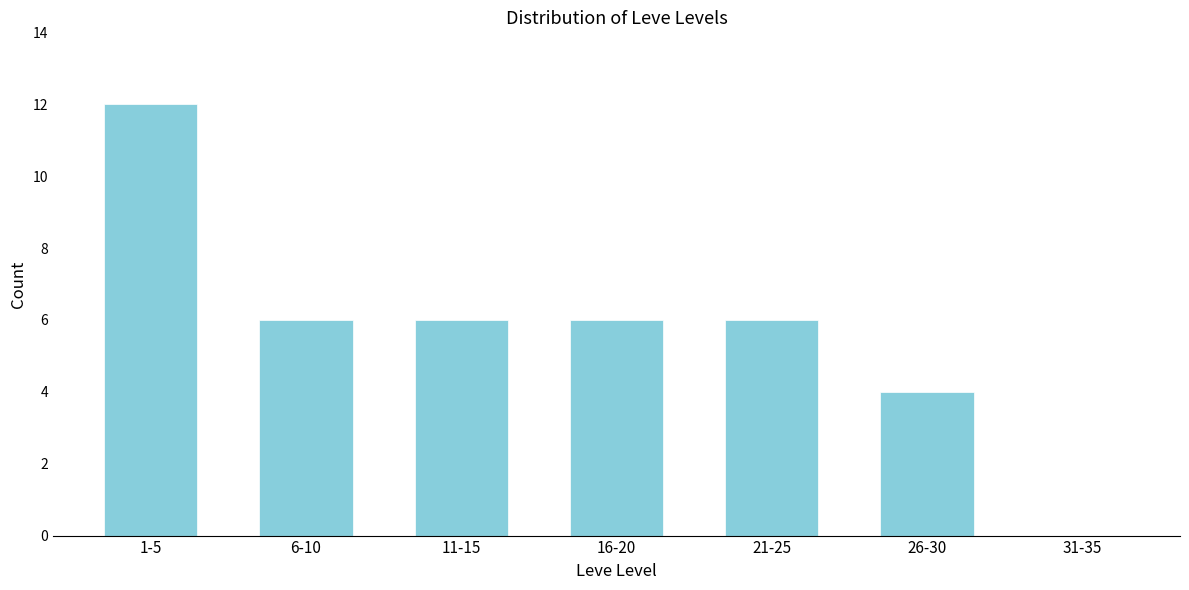

Reading left to right, list all the values displayed in this chart.

1-5=12	6-10=6	11-15=6	16-20=6	21-25=6	26-30=4	31-35=0